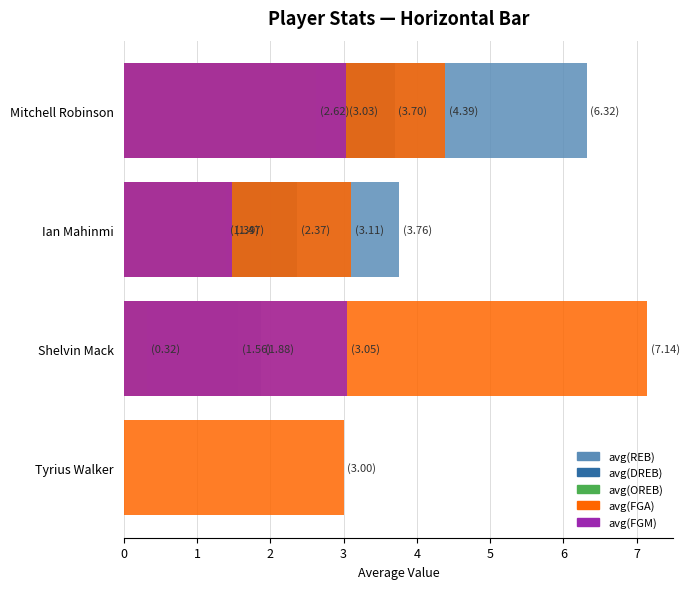

What is the sum of all avg(OREB) values?

4.3